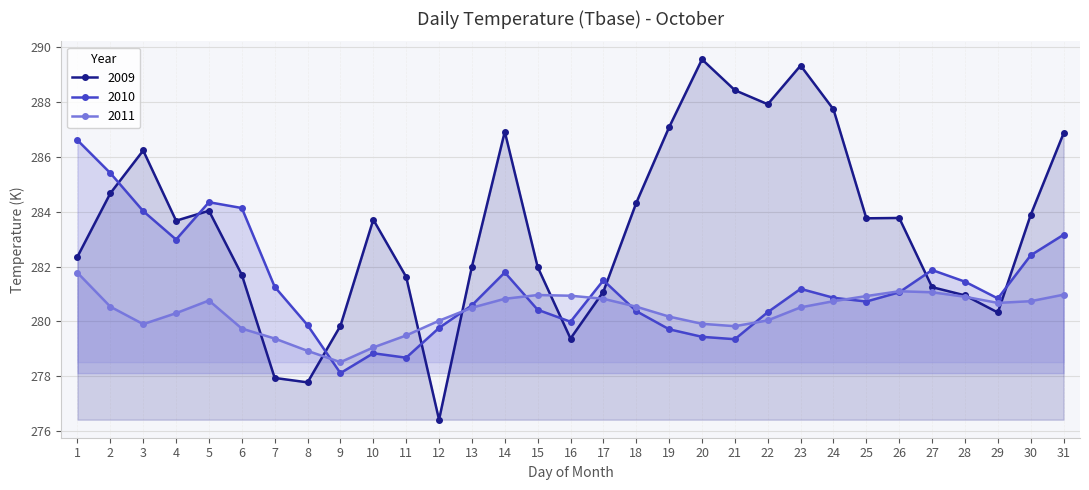

What is the minimum value shown in the chart?

276.4